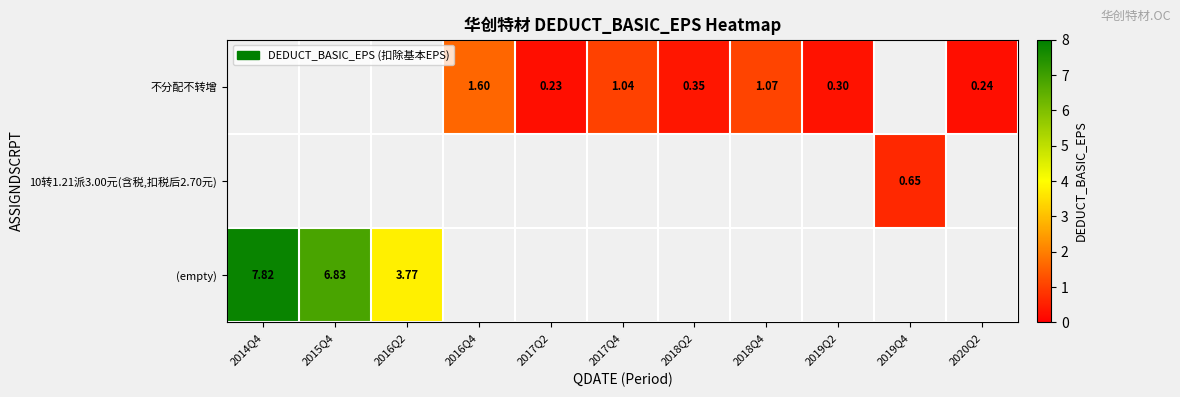

What is the minimum value shown in the chart?

0.2